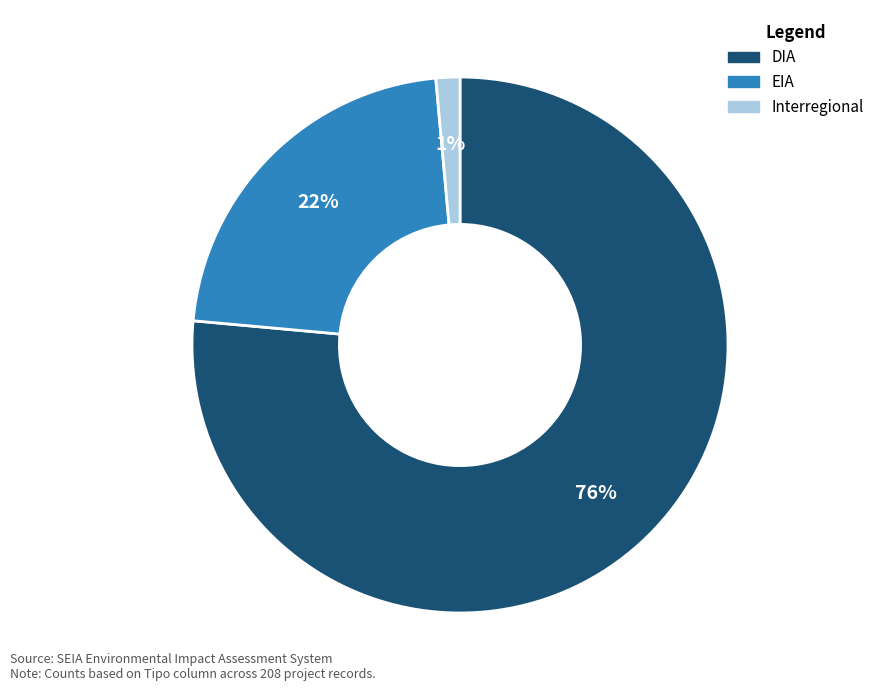

Is it true that DIA is 63% of the pie?

False